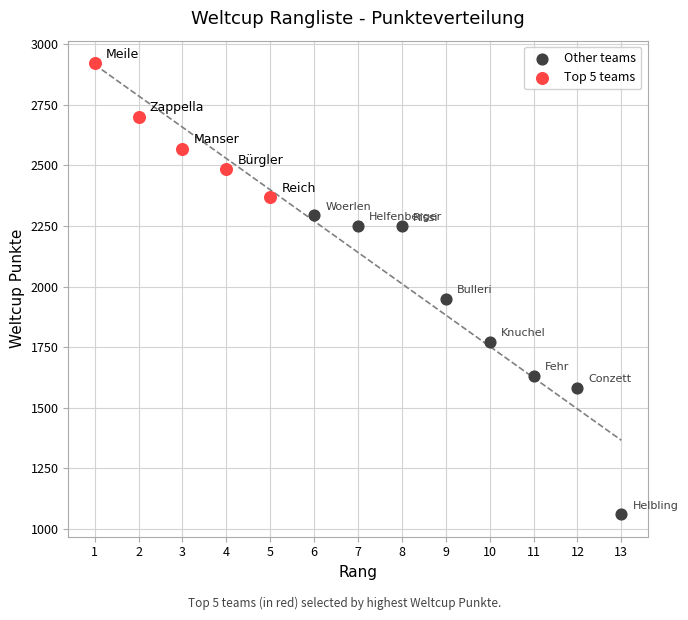

Which series reaches the maximum Y coordinate?

Top 5 teams